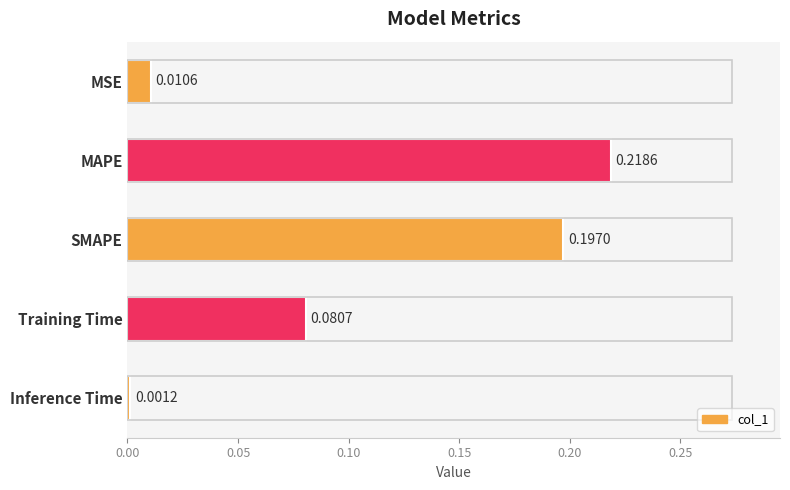

List the labels in order of value, smallest first.

Inference Time, MSE, Training Time, SMAPE, MAPE